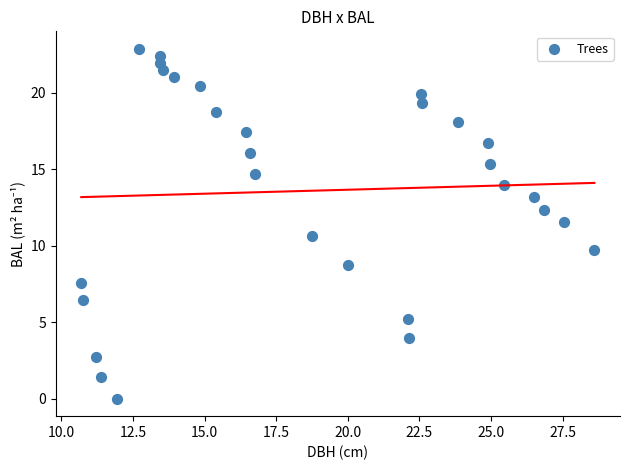

What is the range of X values (max minus min)?

17.9